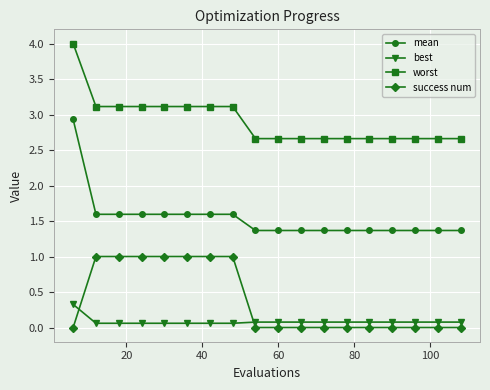

How many series are shown in this chart?

4